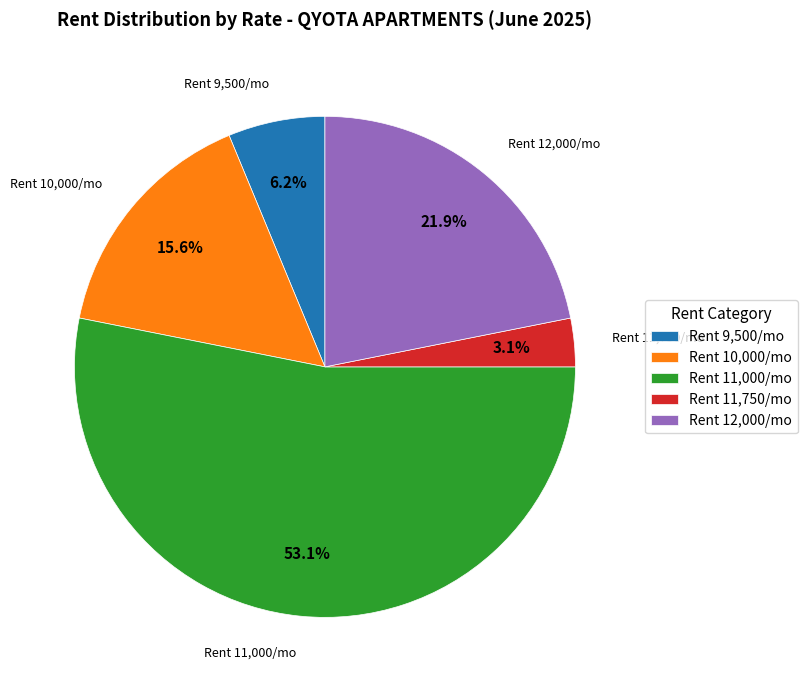

How many segments does this pie chart have?

5